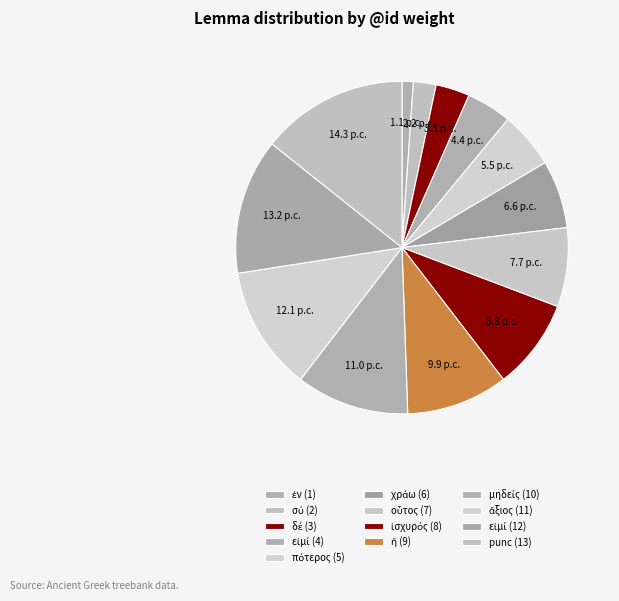

Count the number of slices in the pie.

13